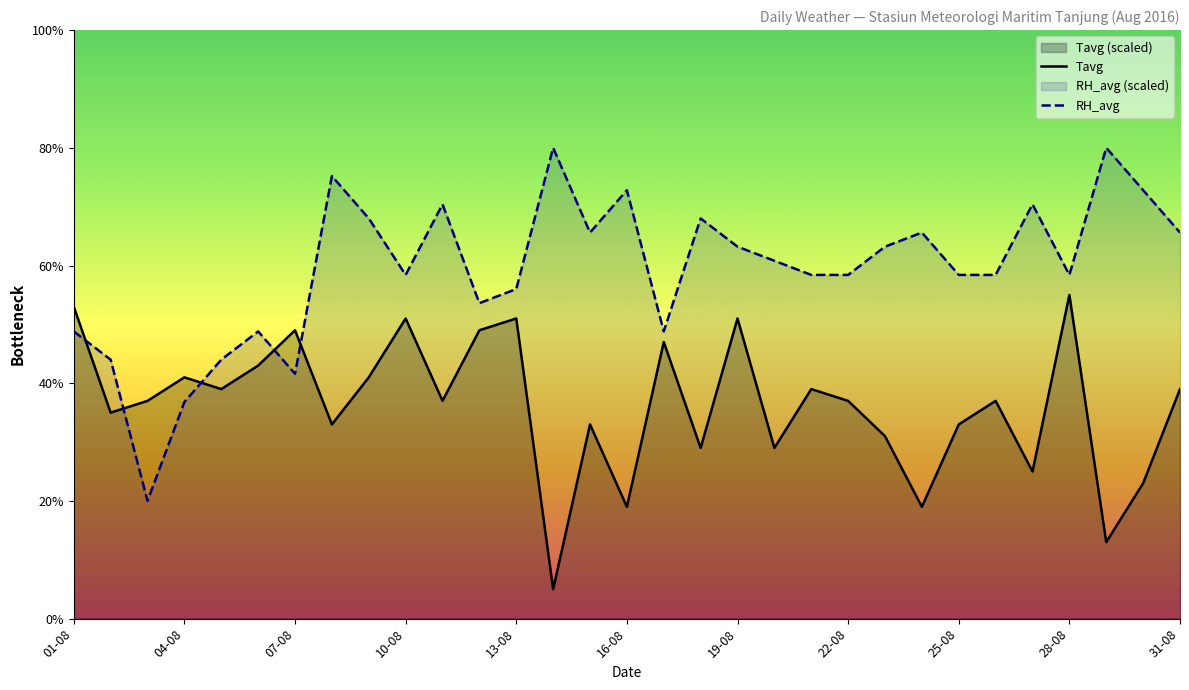

What are all the series names shown in the legend?

Tavg, RH_avg